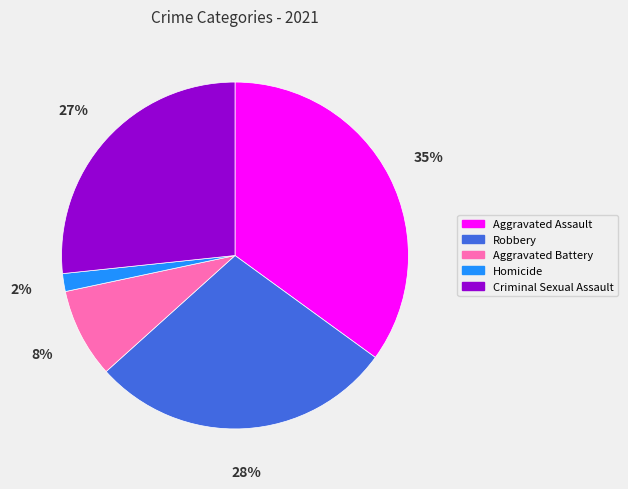

Is Robbery the majority of the pie?

No